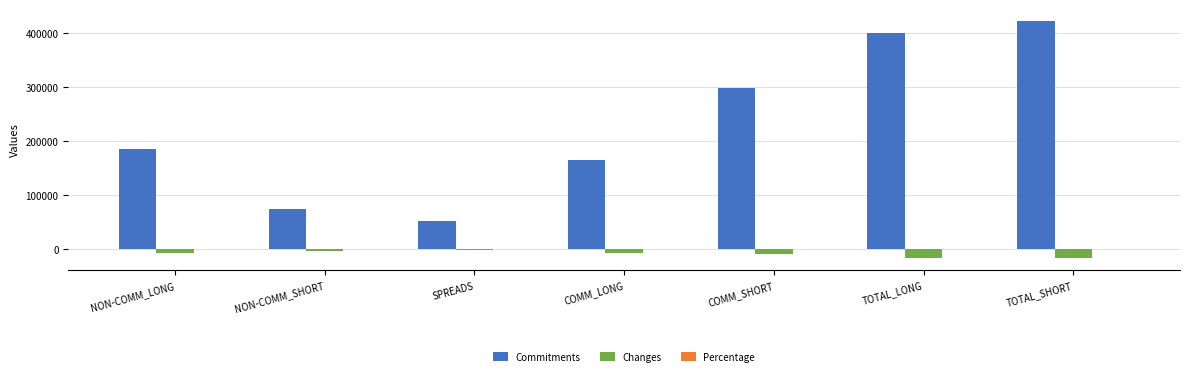

Which series has the widest spread of values?

Commitments